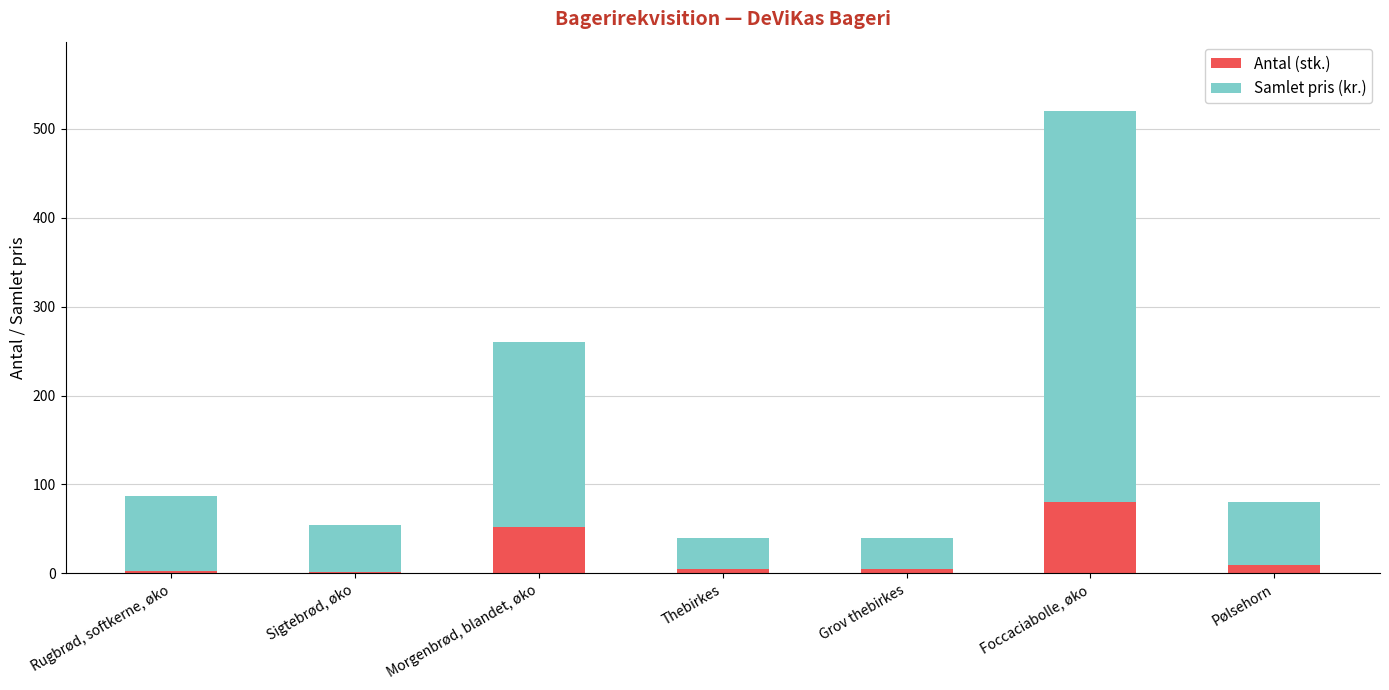

What is the difference between the Antal (stk.) values at Foccaciabolle, øko and Thebirkes?

75